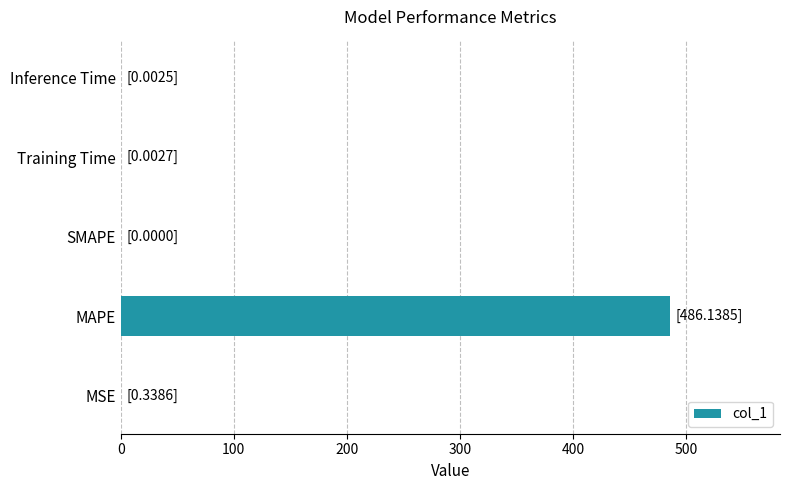

Is it true that the value at Training Time is 0.0?

True